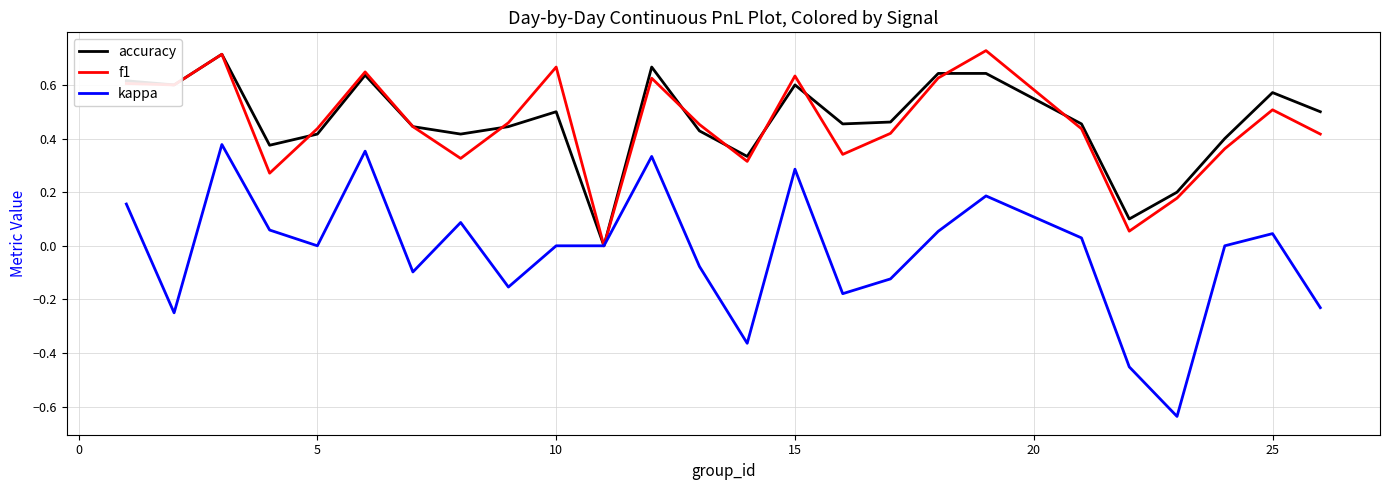

What is the difference between the maximum and minimum values in the kappa series?

1.0